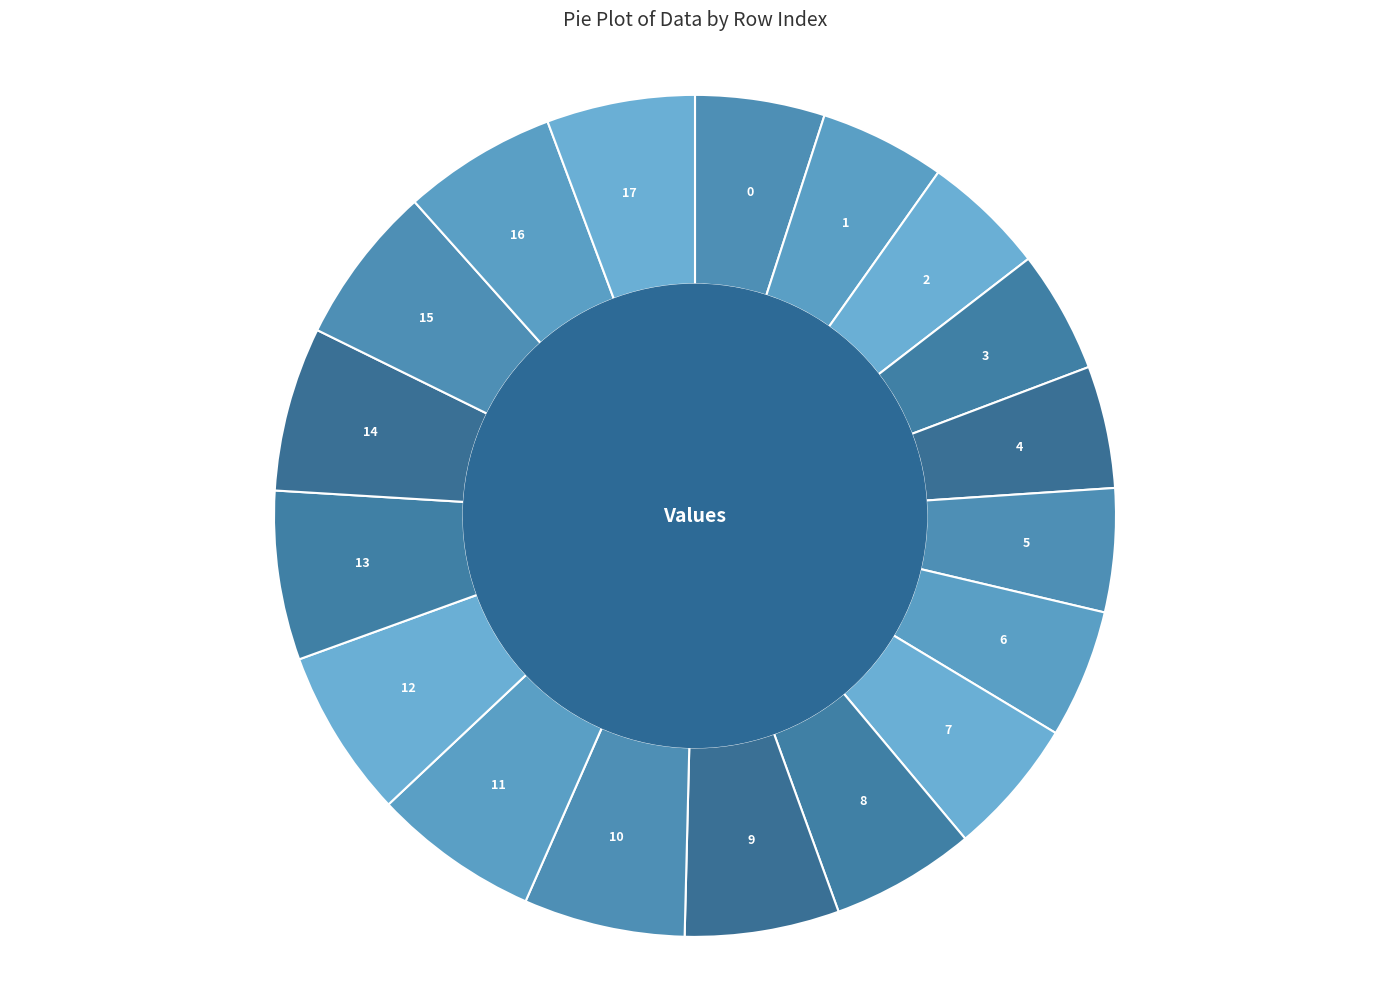

Is the sum of 8 and 7 greater than half?

No